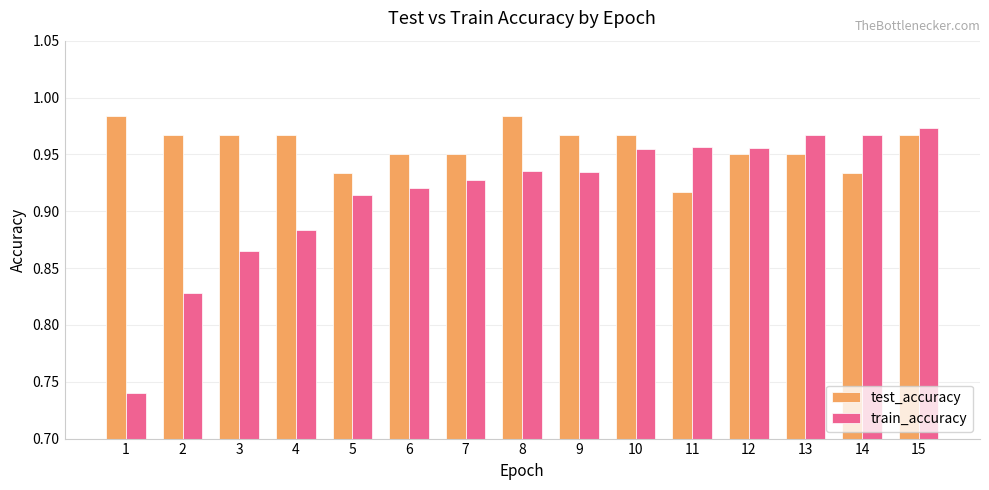

Which series has the largest range (max minus min)?

train_accuracy